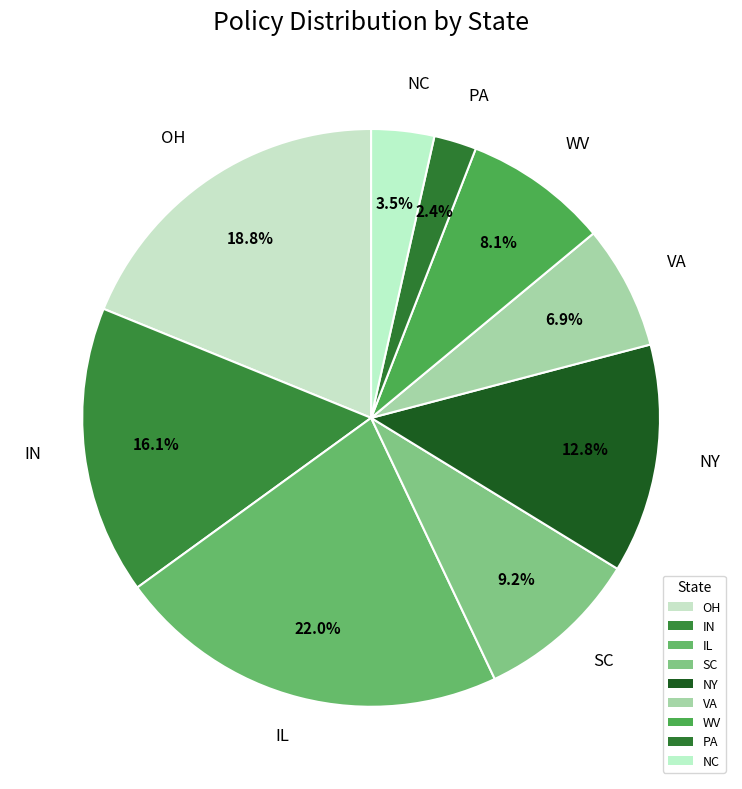

Combined, do OH and VA account for over 50%?

No